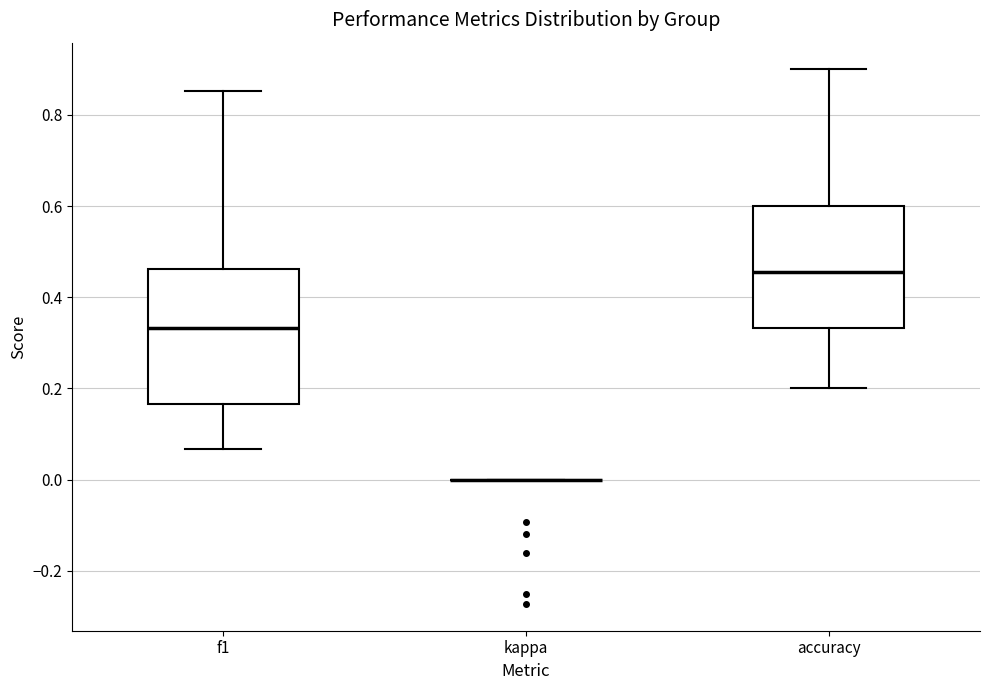

Reading left to right, transcribe this box plot: for each box, give where its median line is, the range the box spans, and where its two whiskers end, as read against the y-axis. The values are not printed on the chart, so give them approximately, as read against the axis.

f1: median 0.34, box 0.16 to 0.46, whiskers 0.06 to 0.86
kappa: box collapsed to a line at 0.00, whiskers 0.00 to 0.00
accuracy: median 0.46, box 0.34 to 0.60, whiskers 0.20 to 0.90